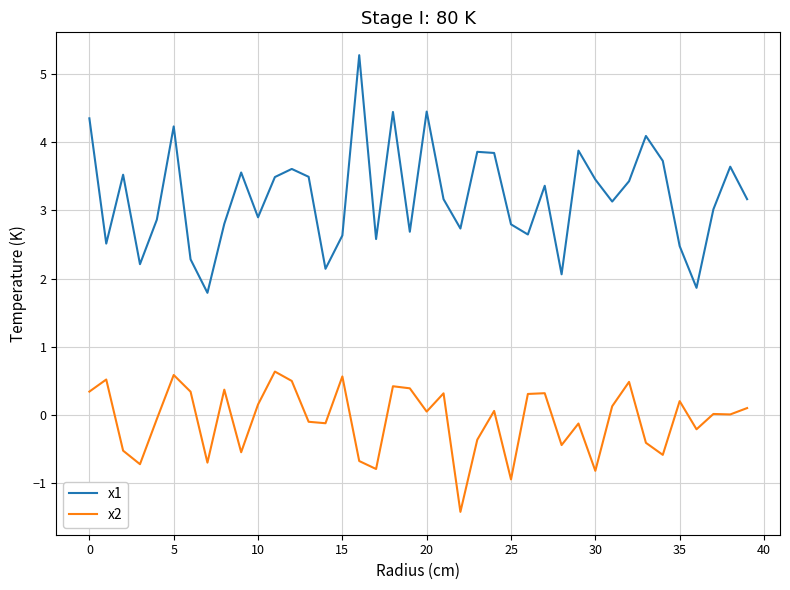

Which series has the widest spread of values?

x1